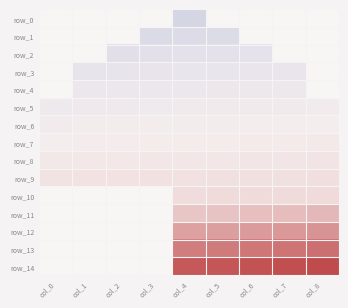

Which has a higher value, col_4 or col_7?

col_7